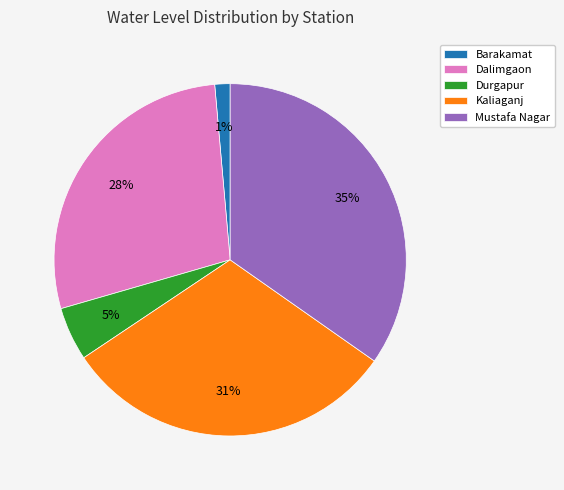

Count the number of slices in the pie.

5